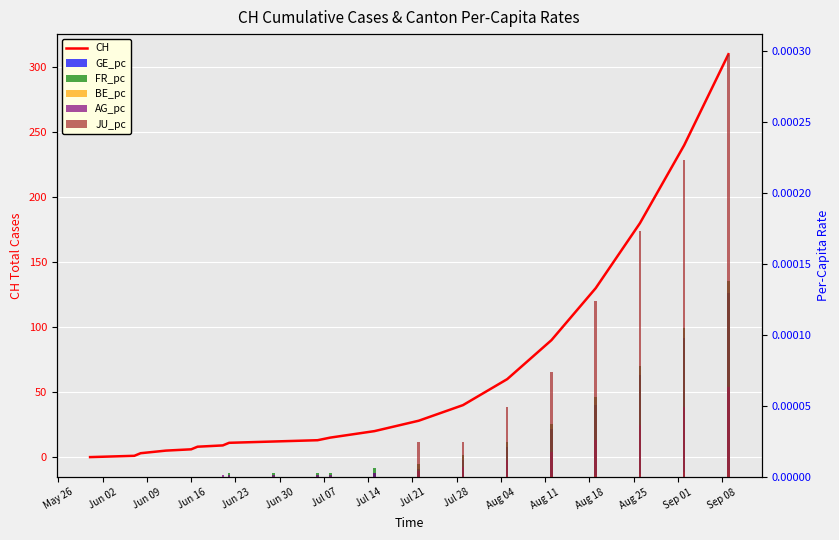

List the series in order of their peak value, lowest first.

BE_pc, AG_pc, GE_pc, FR_pc, JU_pc, CH